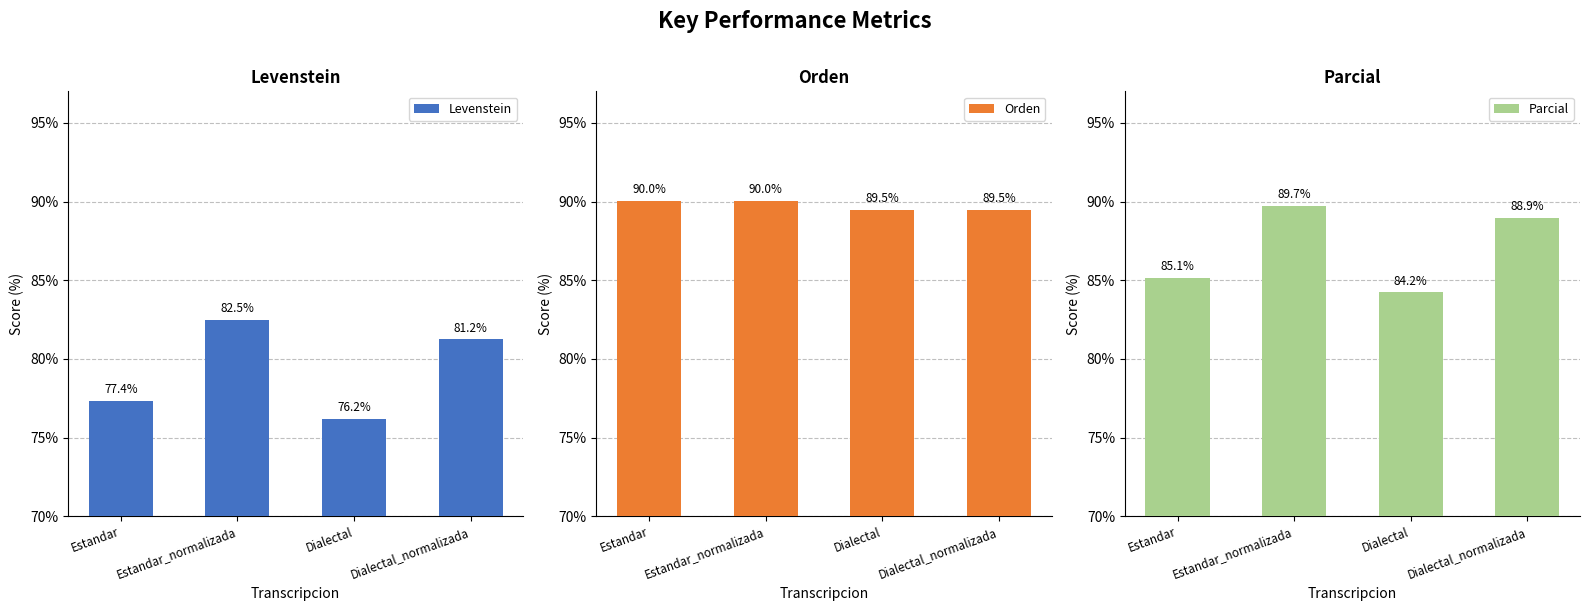

Reading right to left, transcribe all the data shown in this chart.

Levenstein: Dialectal_normalizada=81.2	Dialectal=76.2	Estandar_normalizada=82.5	Estandar=77.4
Orden: Dialectal_normalizada=89.5	Dialectal=89.5	Estandar_normalizada=90.0	Estandar=90.0
Parcial: Dialectal_normalizada=88.9	Dialectal=84.2	Estandar_normalizada=89.7	Estandar=85.1